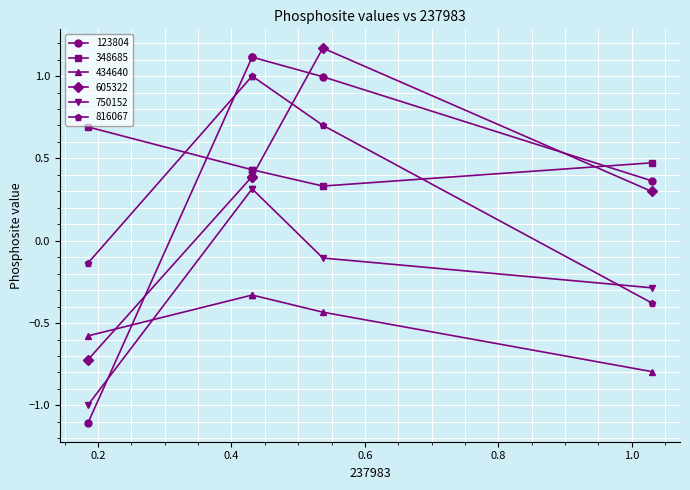

How many negative values does the 750152 series have?

3